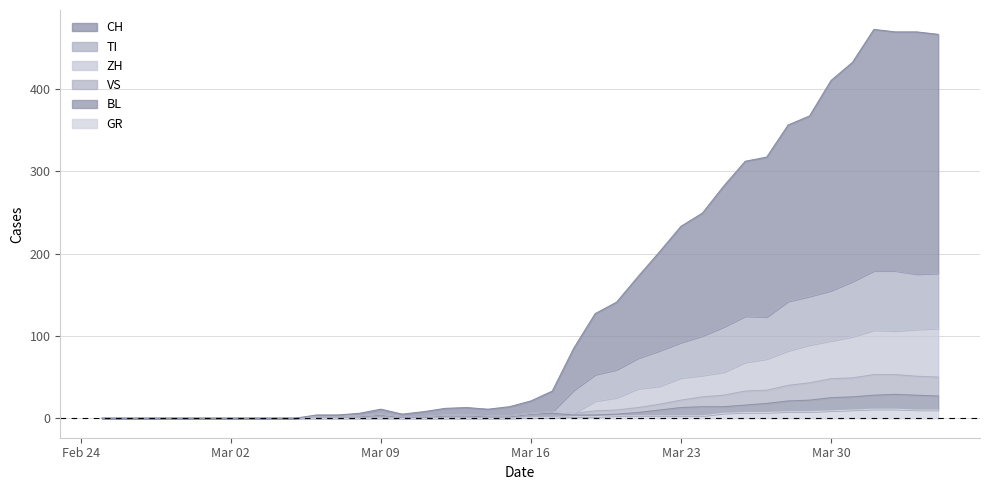

List the labels in order of TI value, smallest first.

2020-02-25, 2020-02-26, 2020-02-27, 2020-02-28, 2020-02-29, 2020-03-01, 2020-03-02, 2020-03-03, 2020-03-04, 2020-03-05, 2020-03-06, 2020-03-07, 2020-03-10, 2020-03-11, 2020-03-08, 2020-03-14, 2020-03-15, 2020-03-12, 2020-03-13, 2020-03-09, 2020-03-16, 2020-03-17, 2020-03-18, 2020-03-19, 2020-03-20, 2020-03-21, 2020-03-22, 2020-03-23, 2020-03-24, 2020-03-25, 2020-03-27, 2020-03-26, 2020-03-28, 2020-03-29, 2020-03-30, 2020-03-31, 2020-04-03, 2020-04-04, 2020-04-01, 2020-04-02